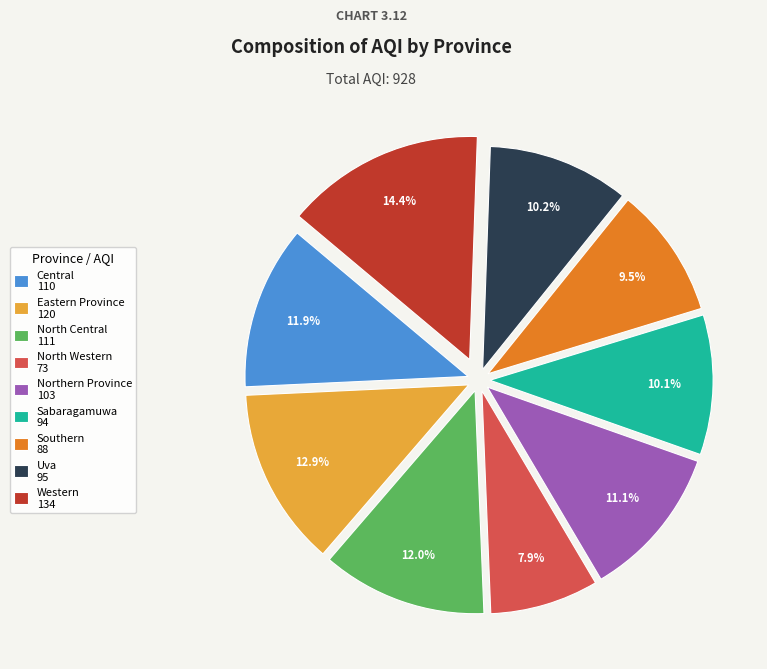

What percentage do North Western and Northern Province together represent?

19.0%